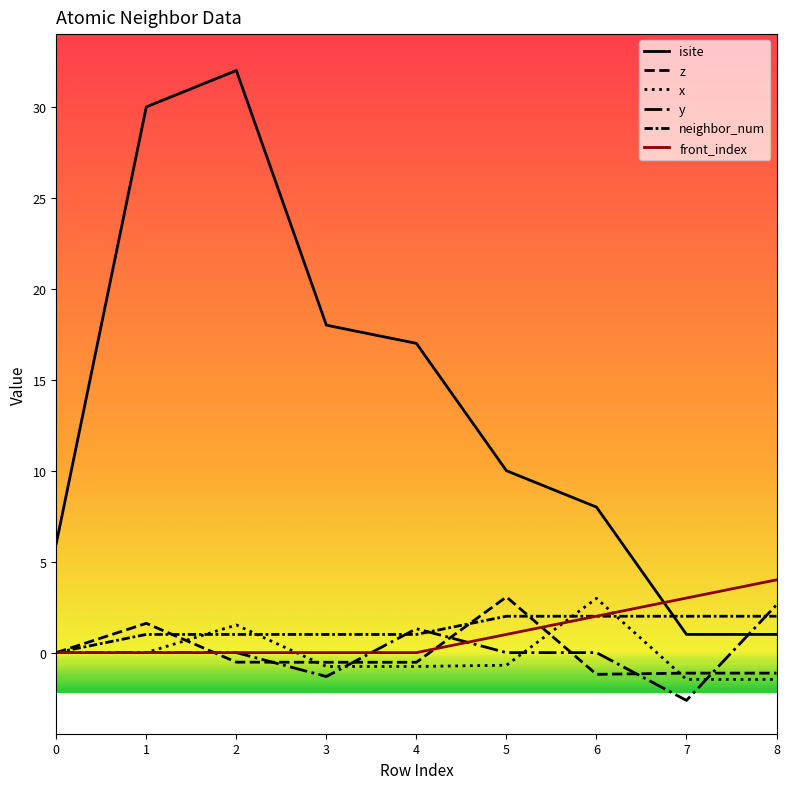

How many lines are shown in the chart?

6